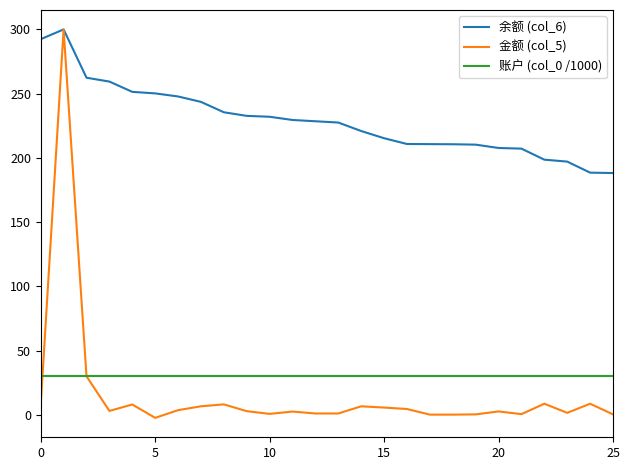

At how many categories does at least one series exceed 28?

26